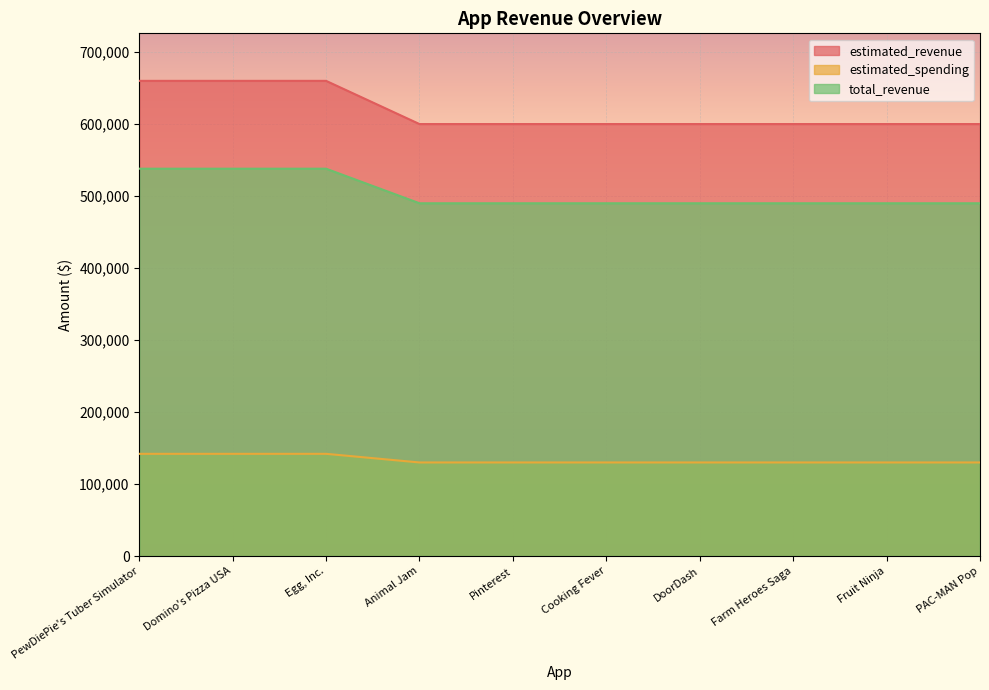

What is the approximate value of total_revenue at PewDiePie's Tuber Simulator, to the nearest 10?

538000